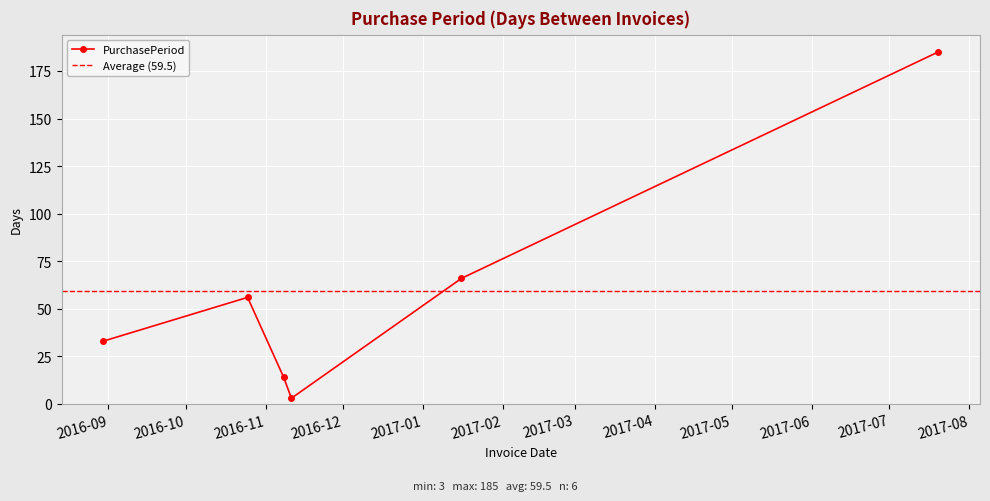

How many lines are shown in the chart?

1